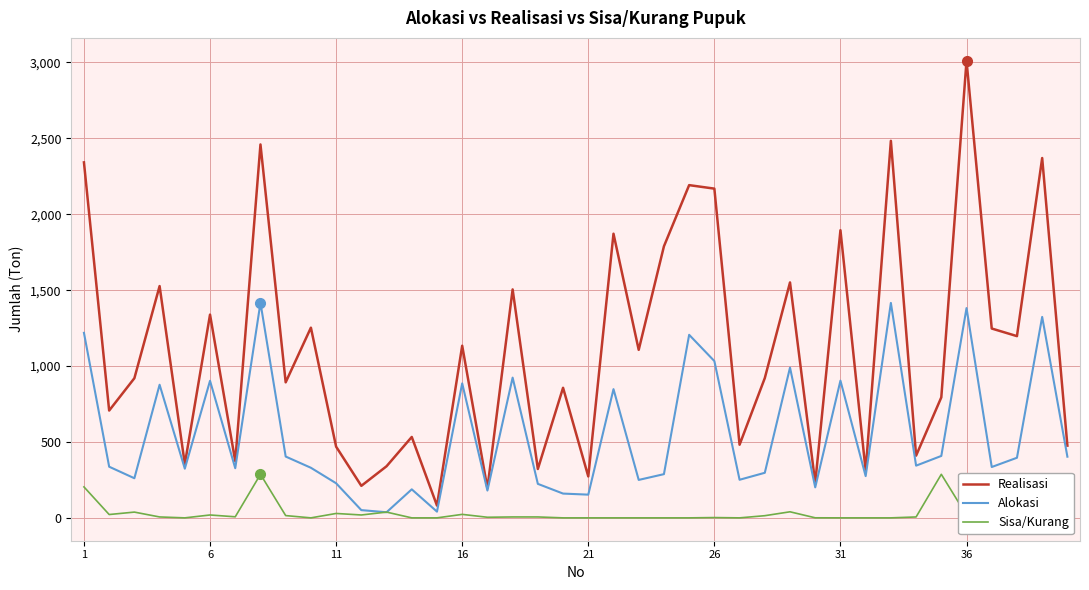

List the series in order of their overall mean, highest first.

Realisasi, Alokasi, Sisa/Kurang